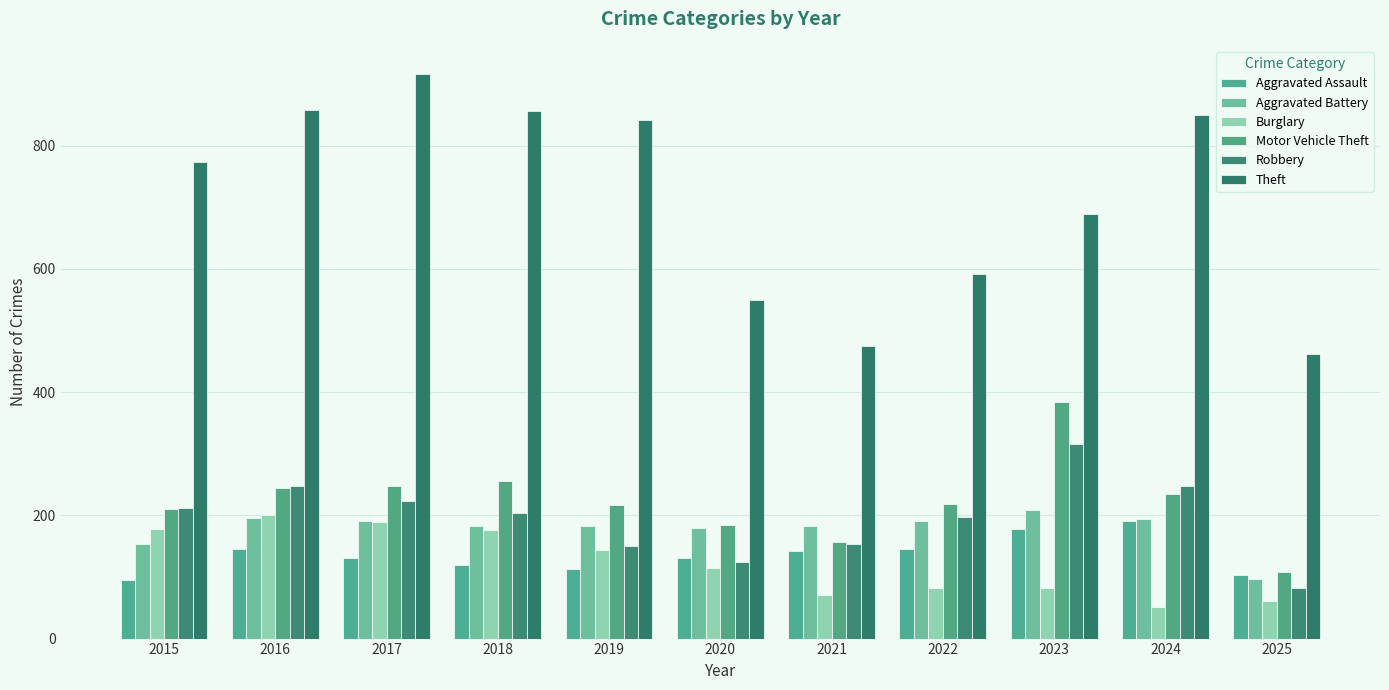

Does the chart contain any negative values?

No